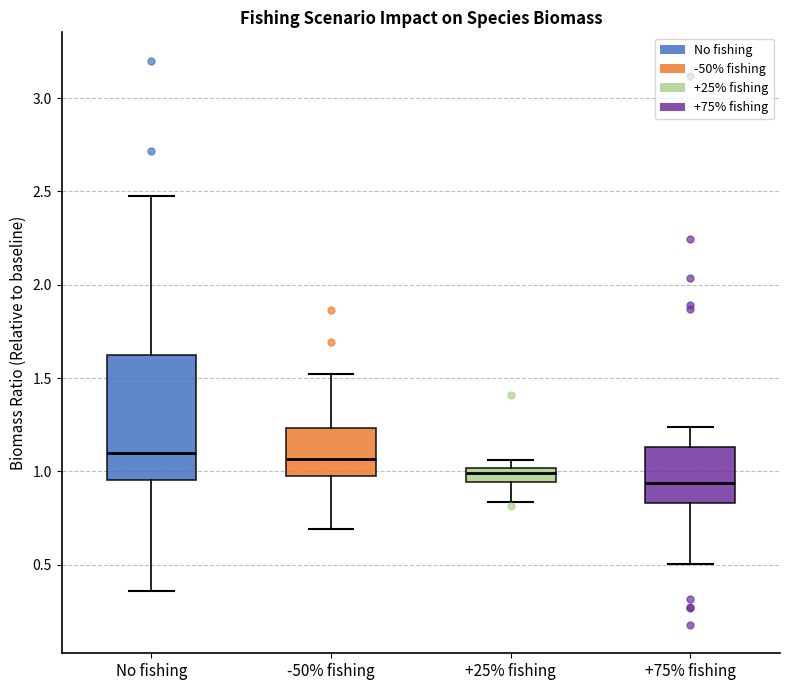

Which box is the tallest, from its lower edge to its upper edge?

No fishing